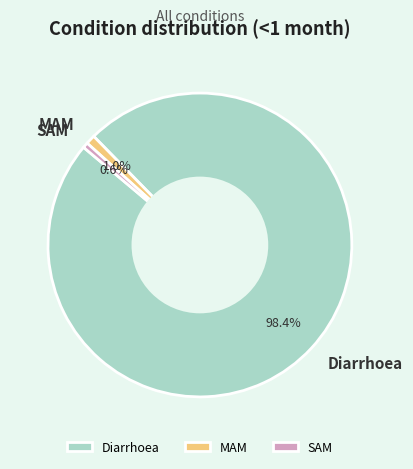

Is it true that Diarrhoea is 88% of the pie?

False